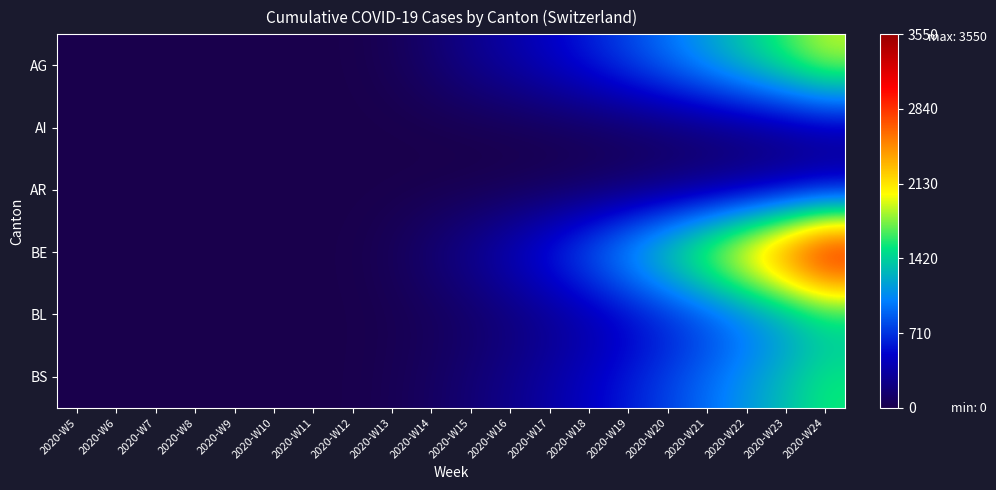

Rank the series by their maximum value, from highest to lowest.

BE, AG, BS, BL, AR, AI